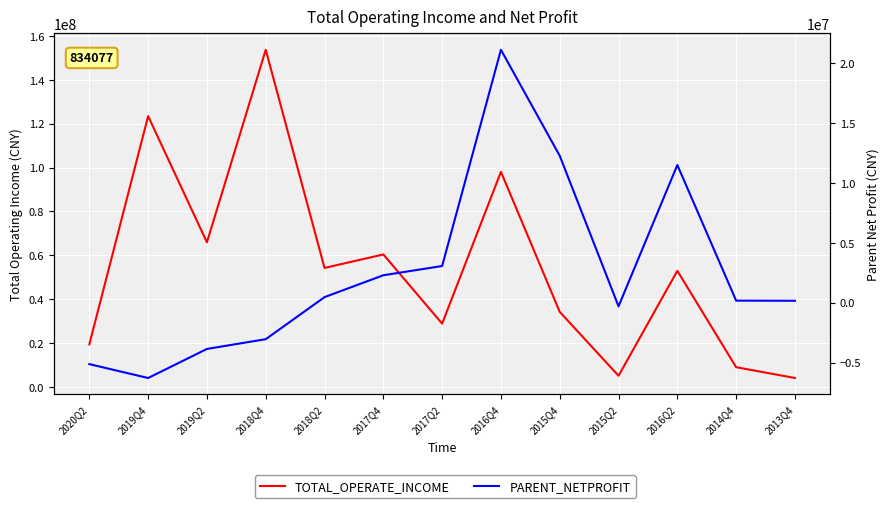

At which category does the chart reach its minimum across all series?

2019Q4